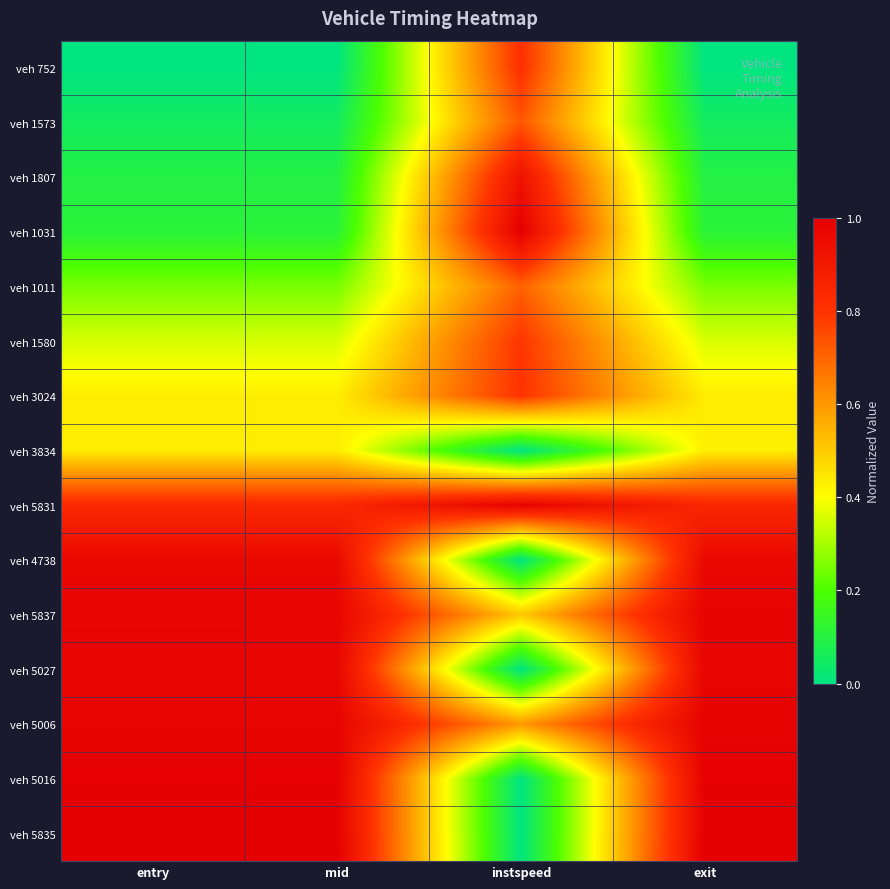

Which has a higher value, instspeed or mid?

instspeed